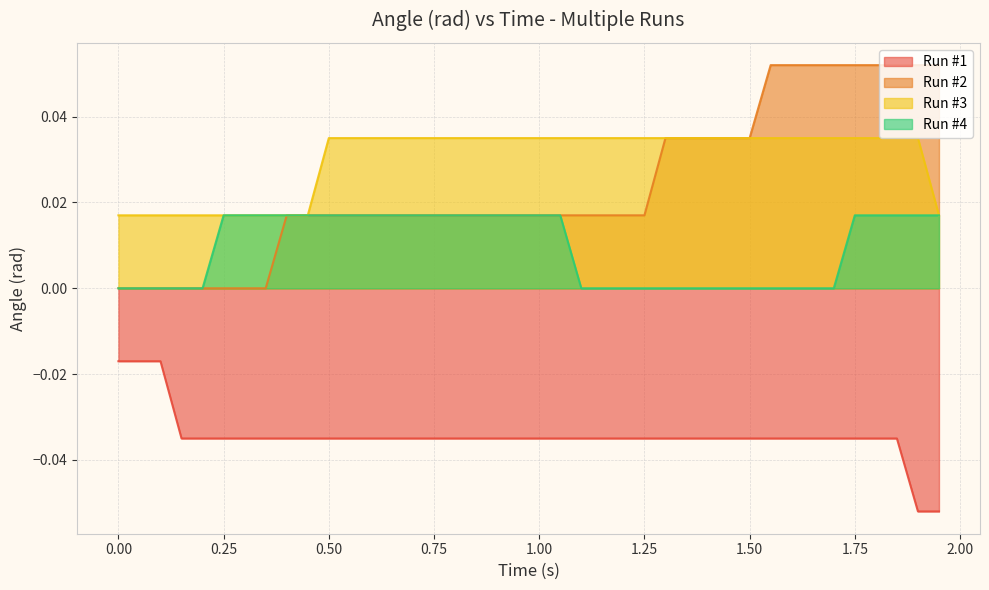

Which series has the largest range (max minus min)?

Run #2